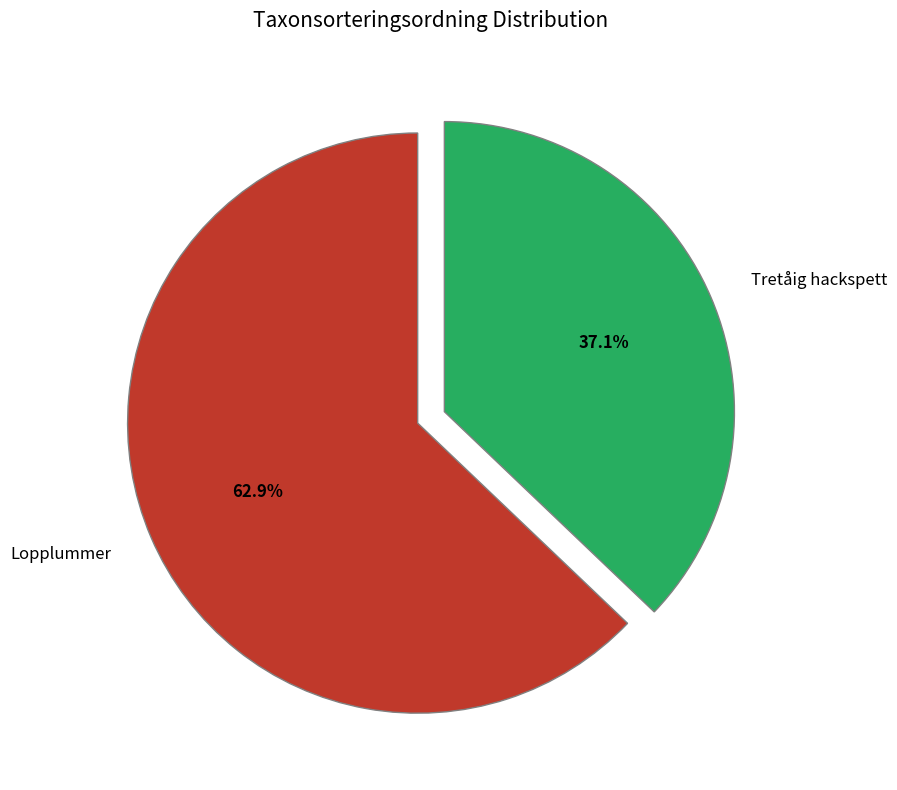

What is the ratio of the value at Tretåig hackspett to the value at Lopplummer?

0.6